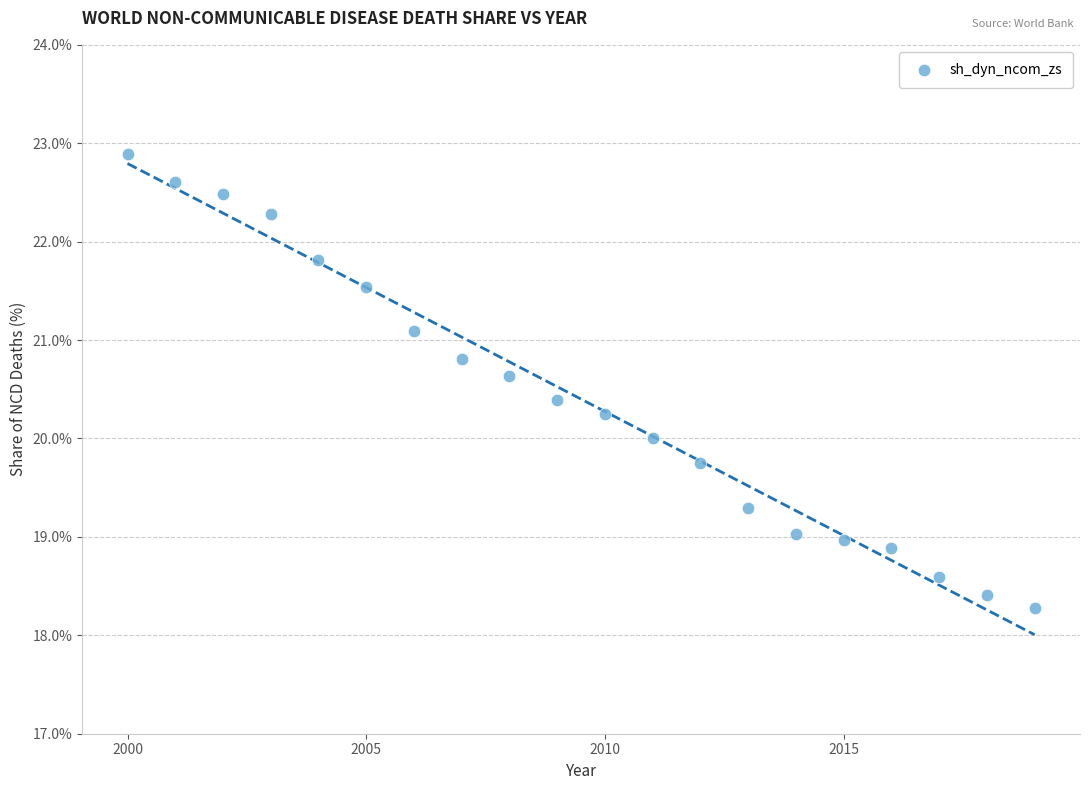

What is the range of Y values (max minus min)?

4.6